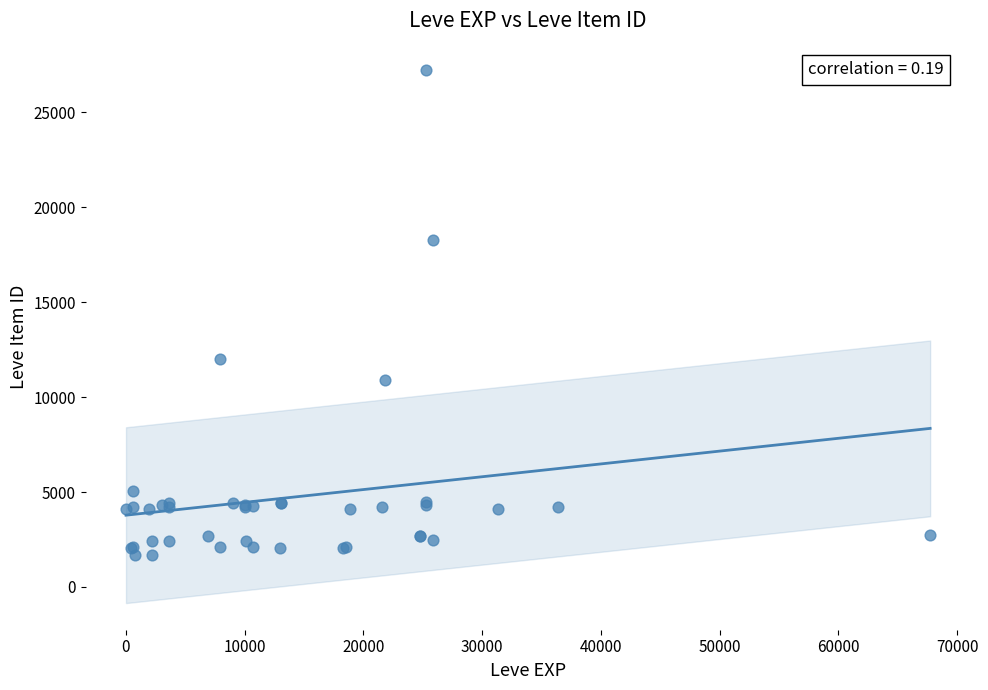

What Y value in the scatter plot is closest to 14448?

12018